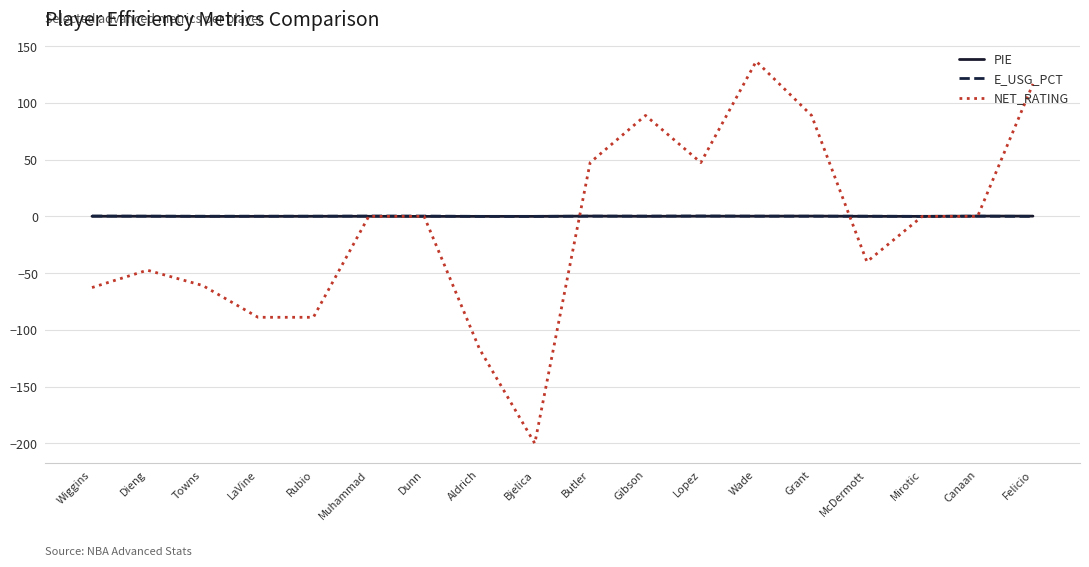

At which category does the chart reach its minimum across all series?

Bjelica